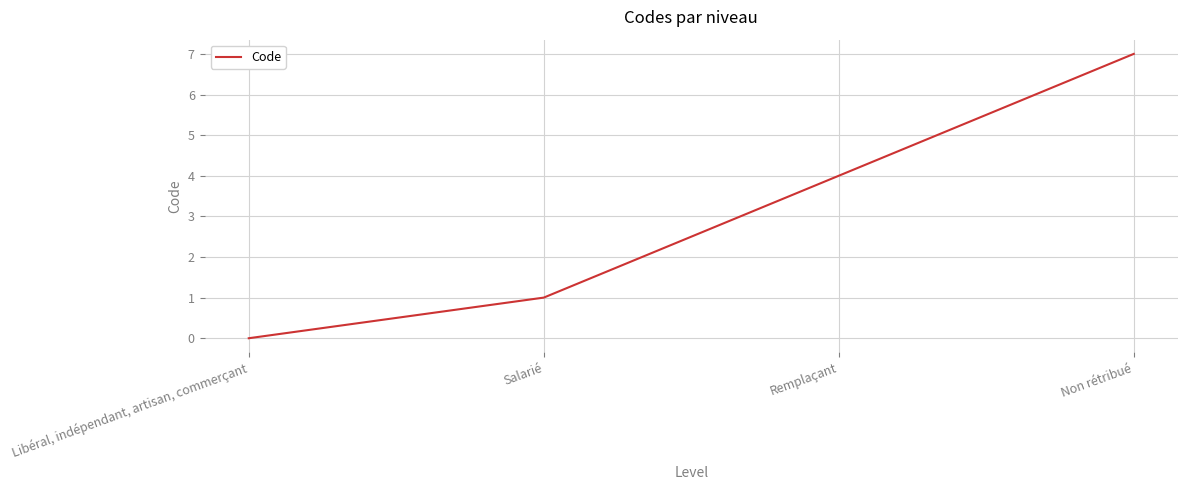

Read the value at Non rétribué.

7